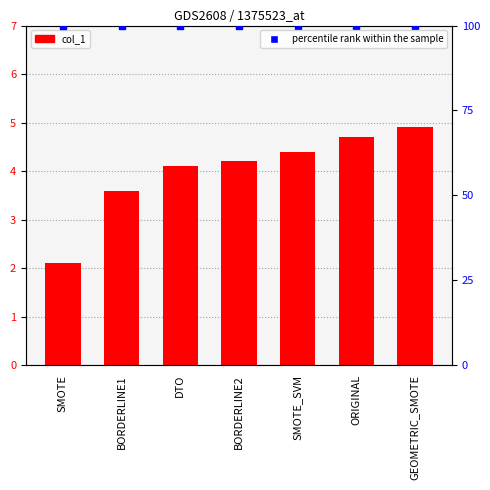

At which category is the sum across all series the highest?

GEOMETRIC_SMOTE